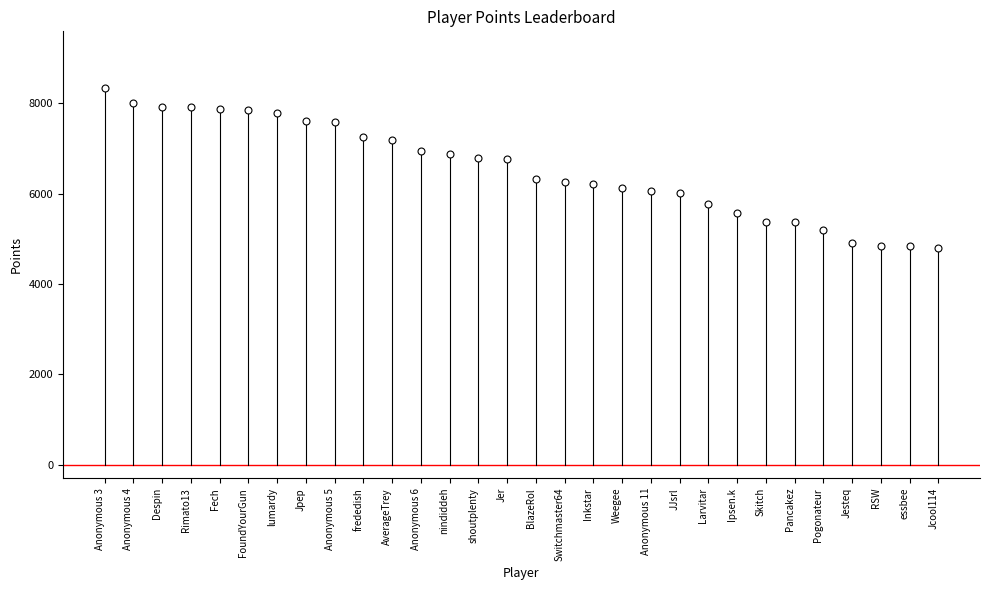

What is the label of the 12th point from the right?

Weegee